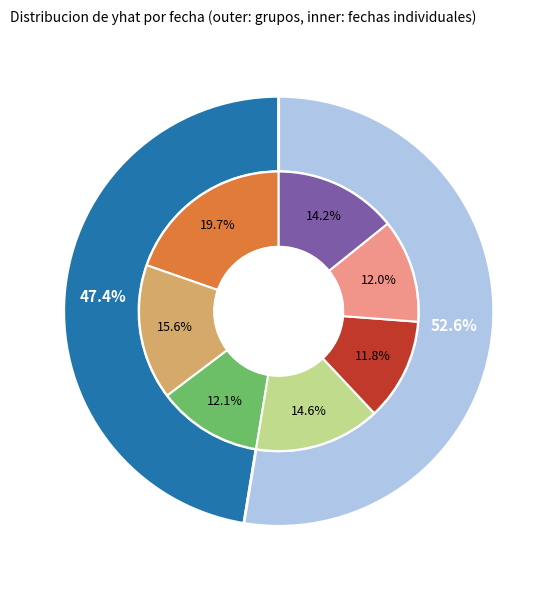

Which category has the smallest portion of the pie?

2023-05-02